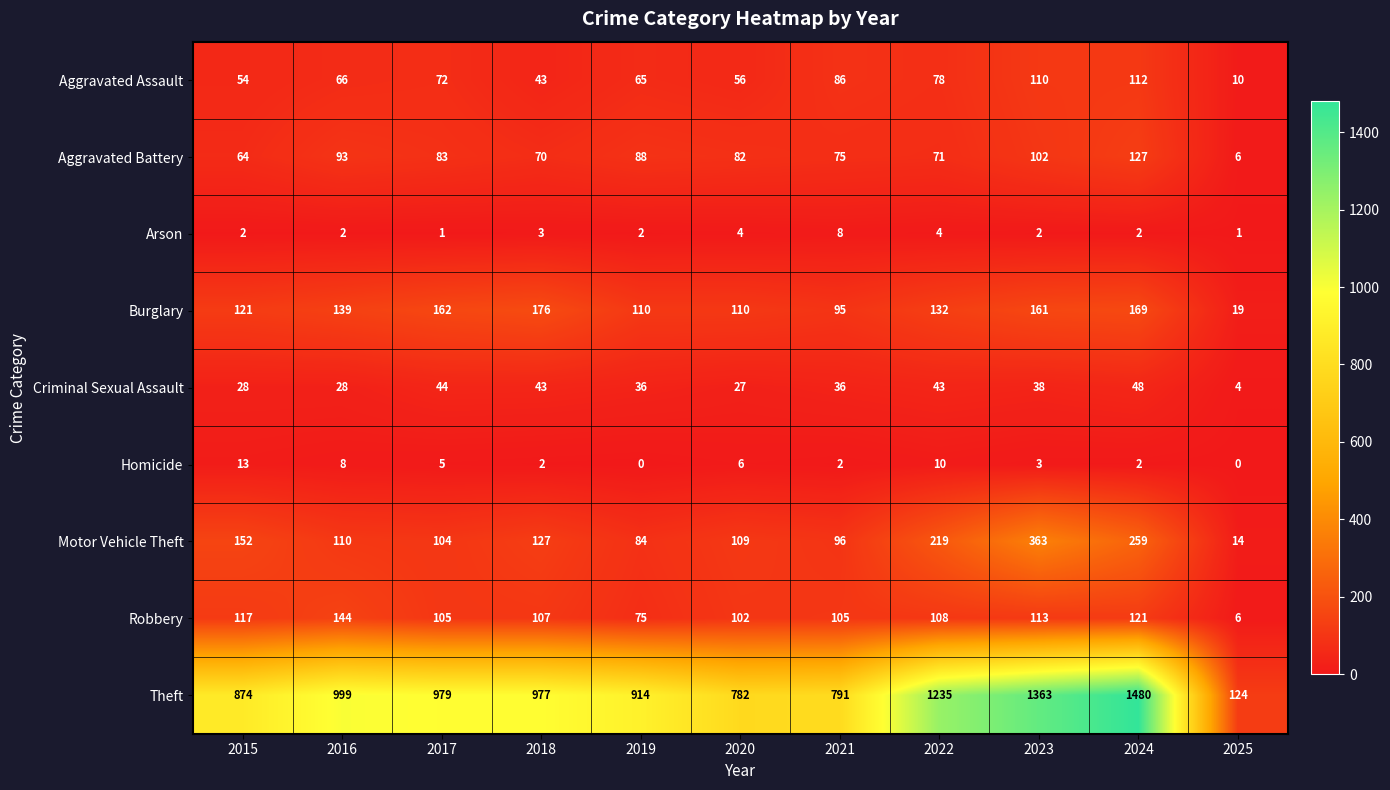

What is the difference between the highest and lowest values at 2023?

1361